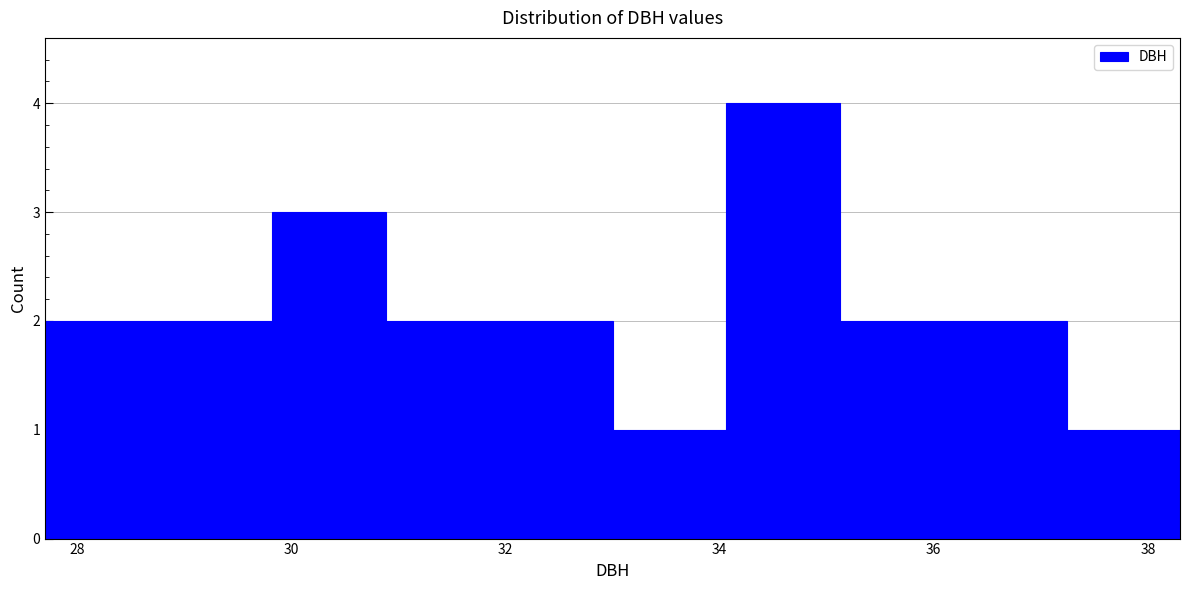

Over which range of the x-axis is the bar tallest?

34.06 to 35.12